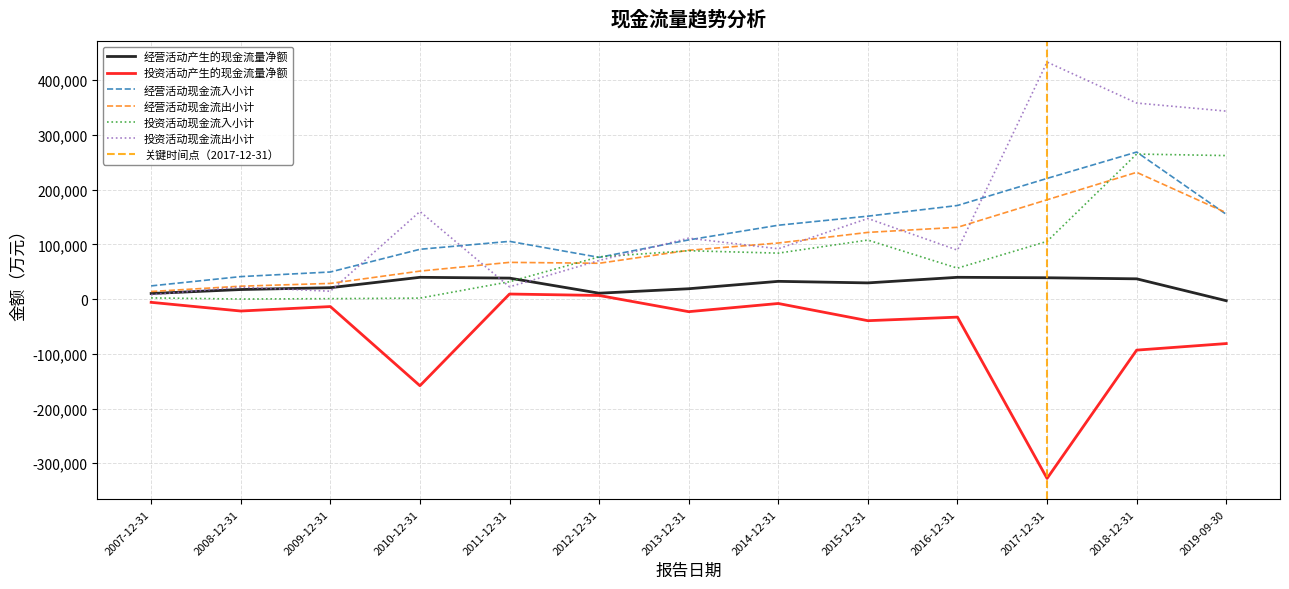

Reading left to right, what are all the values shown in this chart?

经营活动产生的现金流量净额: 2007-12-31=10265	2008-12-31=17516	2009-12-31=20878	2010-12-31=39850	2011-12-31=38385	2012-12-31=10809	2013-12-31=18965	2014-12-31=32478	2015-12-31=29648	2016-12-31=39862	2017-12-31=39031	2018-12-31=37075	2019-09-30=-2918
投资活动产生的现金流量净额: 2007-12-31=-5864	2008-12-31=-21759	2009-12-31=-13594	2010-12-31=-158248	2011-12-31=9312	2012-12-31=6676	2013-12-31=-22947	2014-12-31=-7988	2015-12-31=-39419	2016-12-31=-32906	2017-12-31=-327692	2018-12-31=-93223	2019-09-30=-81221
经营活动现金流入小计: 2007-12-31=24176	2008-12-31=41150	2009-12-31=49574	2010-12-31=91064	2011-12-31=105541	2012-12-31=76309	2013-12-31=108201	2014-12-31=135026	2015-12-31=151585	2016-12-31=171088	2017-12-31=220566	2018-12-31=268761	2019-09-30=154970
经营活动现金流出小计: 2007-12-31=13911	2008-12-31=23634	2009-12-31=28696	2010-12-31=51214	2011-12-31=67157	2012-12-31=65500	2013-12-31=89235	2014-12-31=102548	2015-12-31=121937	2016-12-31=131227	2017-12-31=181535	2018-12-31=231686	2019-09-30=157889
投资活动现金流入小计: 2007-12-31=2208	2008-12-31=153	2009-12-31=830	2010-12-31=1832	2011-12-31=31764	2012-12-31=77288	2013-12-31=88426	2014-12-31=84041	2015-12-31=107911	2016-12-31=56577	2017-12-31=105504	2018-12-31=265089	2019-09-30=262310
投资活动现金流出小计: 2007-12-31=8072	2008-12-31=21912	2009-12-31=14423	2010-12-31=160080	2011-12-31=22452	2012-12-31=70612	2013-12-31=111374	2014-12-31=92030	2015-12-31=147330	2016-12-31=89483	2017-12-31=433196	2018-12-31=358311	2019-09-30=343531